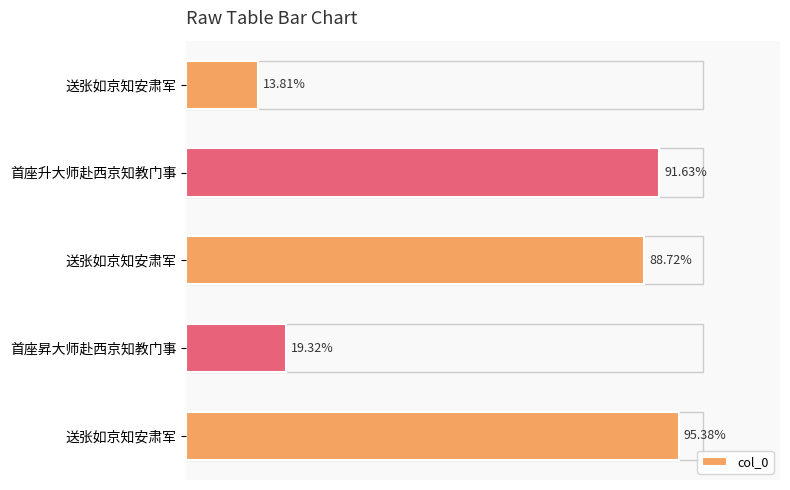

Does the chart contain any negative values?

No